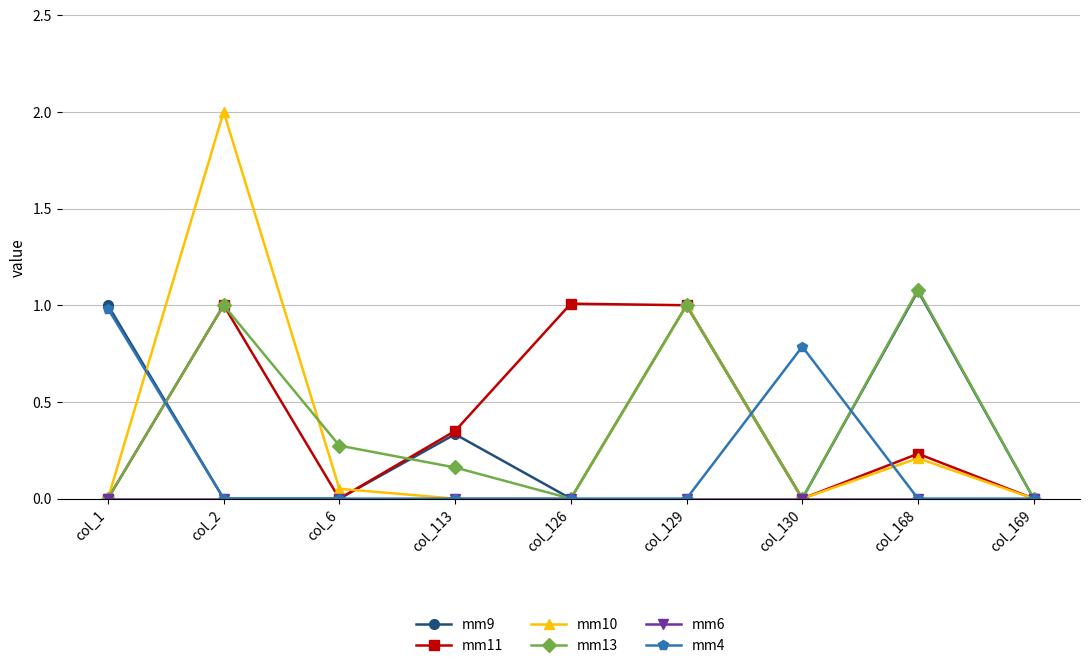

What is the total value across all series at col_130?

0.8